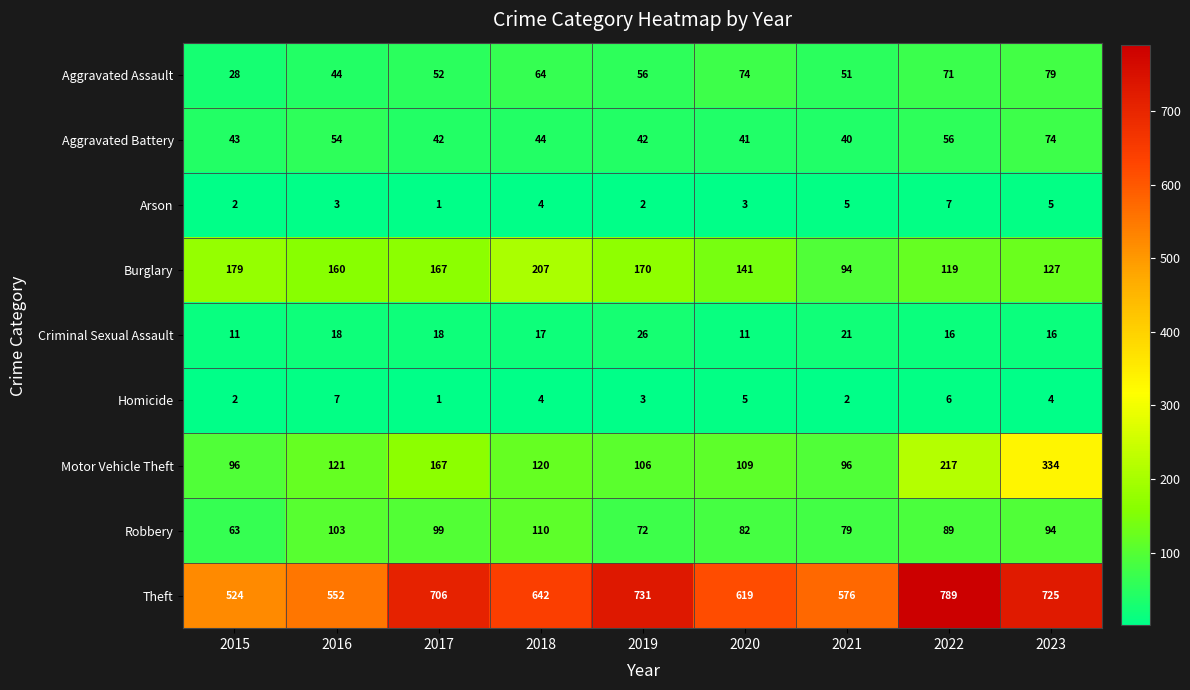

At how many categories does at least one series exceed 66?

9